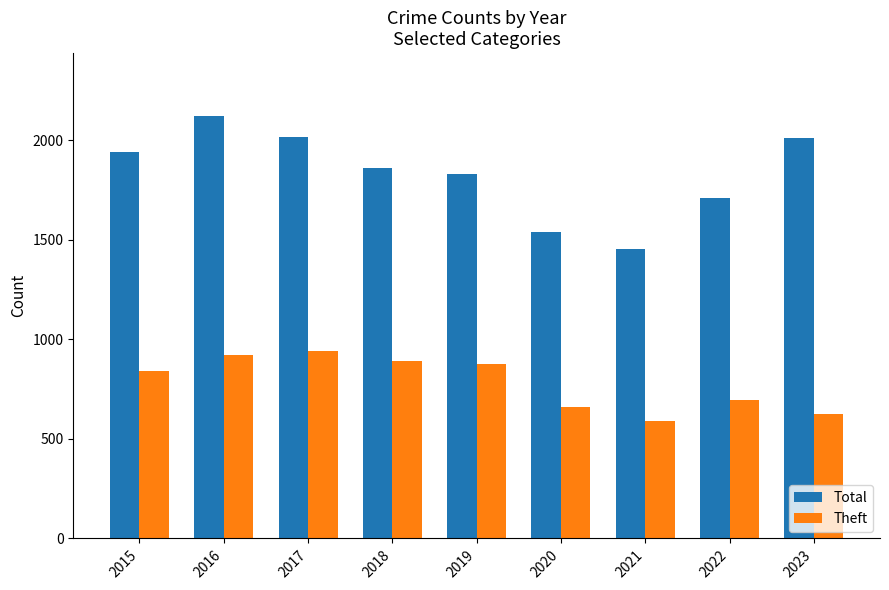

The Total series shows 2017 at 2017. True or false?

True